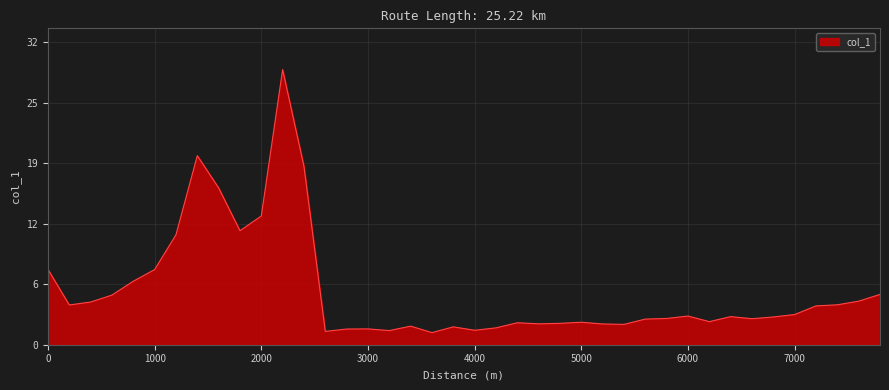

Reading right to left, list all the values displayed in this chart.

7800=5.3	7600=4.6	7400=4.2	7200=4.1	7000=3.2	6800=2.9	6600=2.8	6400=3.0	6200=2.4	6000=3.0	5800=2.8	5600=2.7	5400=2.2	5200=2.2	5000=2.4	4800=2.3	4600=2.2	4400=2.3	4200=1.8	4000=1.5	3800=1.9	3600=1.3	3400=2.0	3200=1.5	3000=1.7	2800=1.7	2600=1.4	2400=18.9	2200=29.1	2000=13.6	1800=12.1	1600=16.6	1400=20.0	1200=11.6	1000=8.0	800=6.7	600=5.3	400=4.5	200=4.2	0=8.0